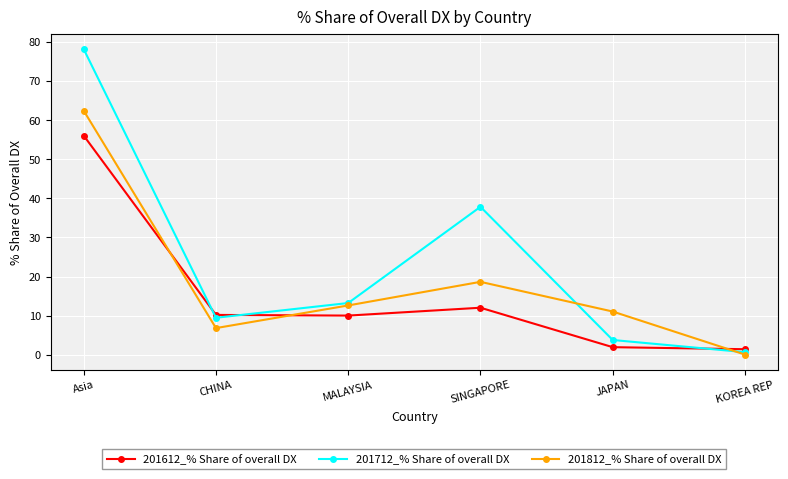

How many intersections are there between 201612_% Share of overall DX and 201812_% Share of overall DX?

3